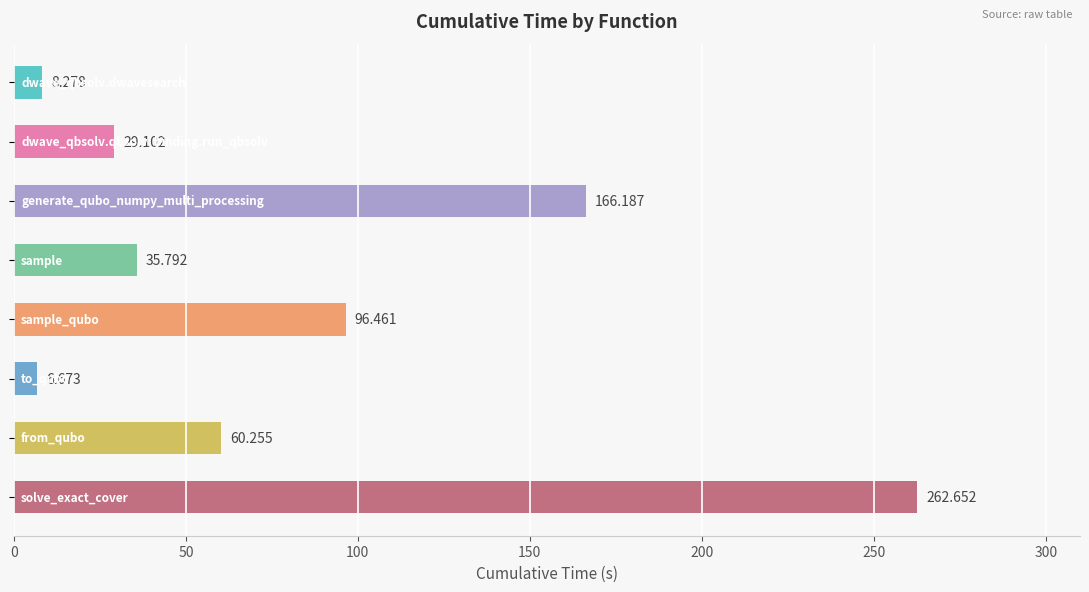

How many bars are there in total?

8